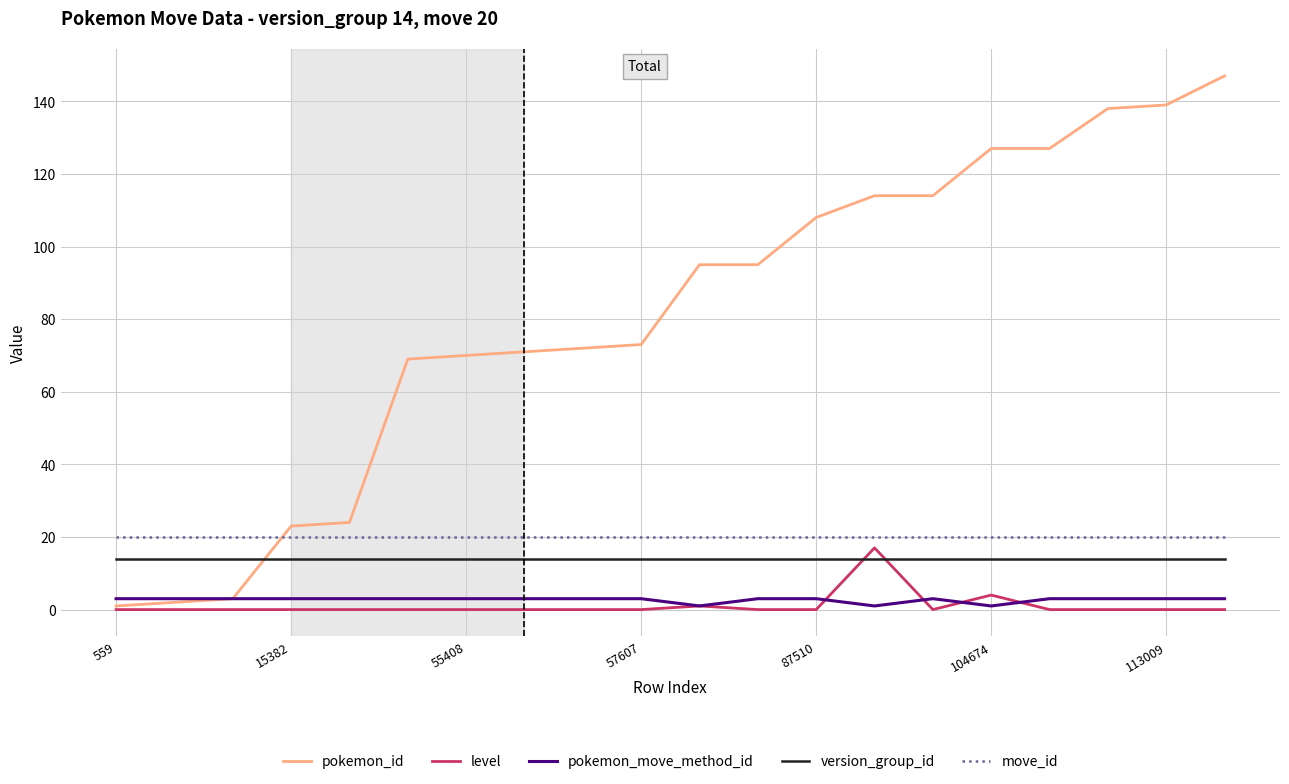

Which series has the widest spread of values?

pokemon_id